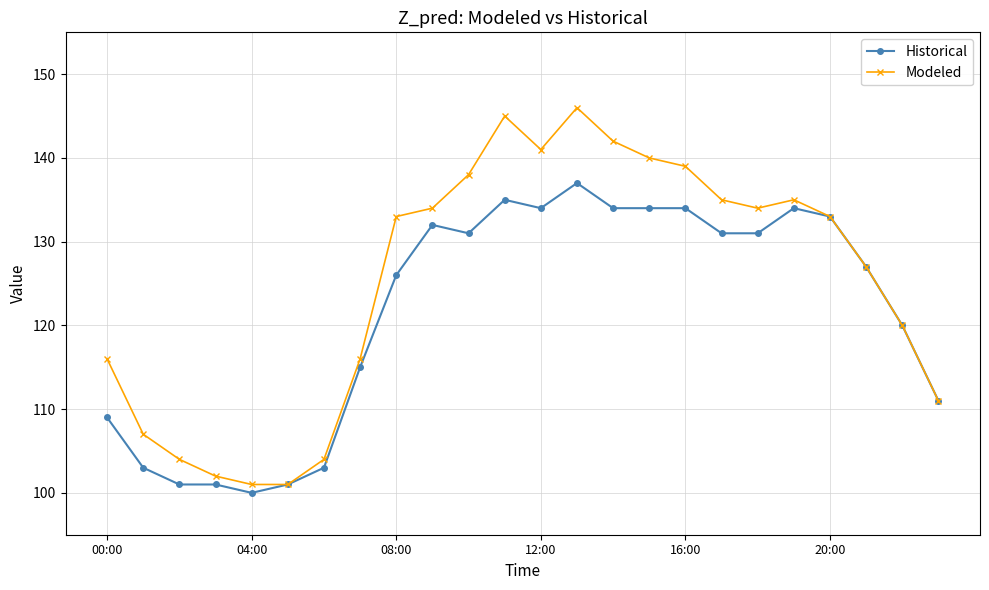

What is the maximum value shown in the chart?

146